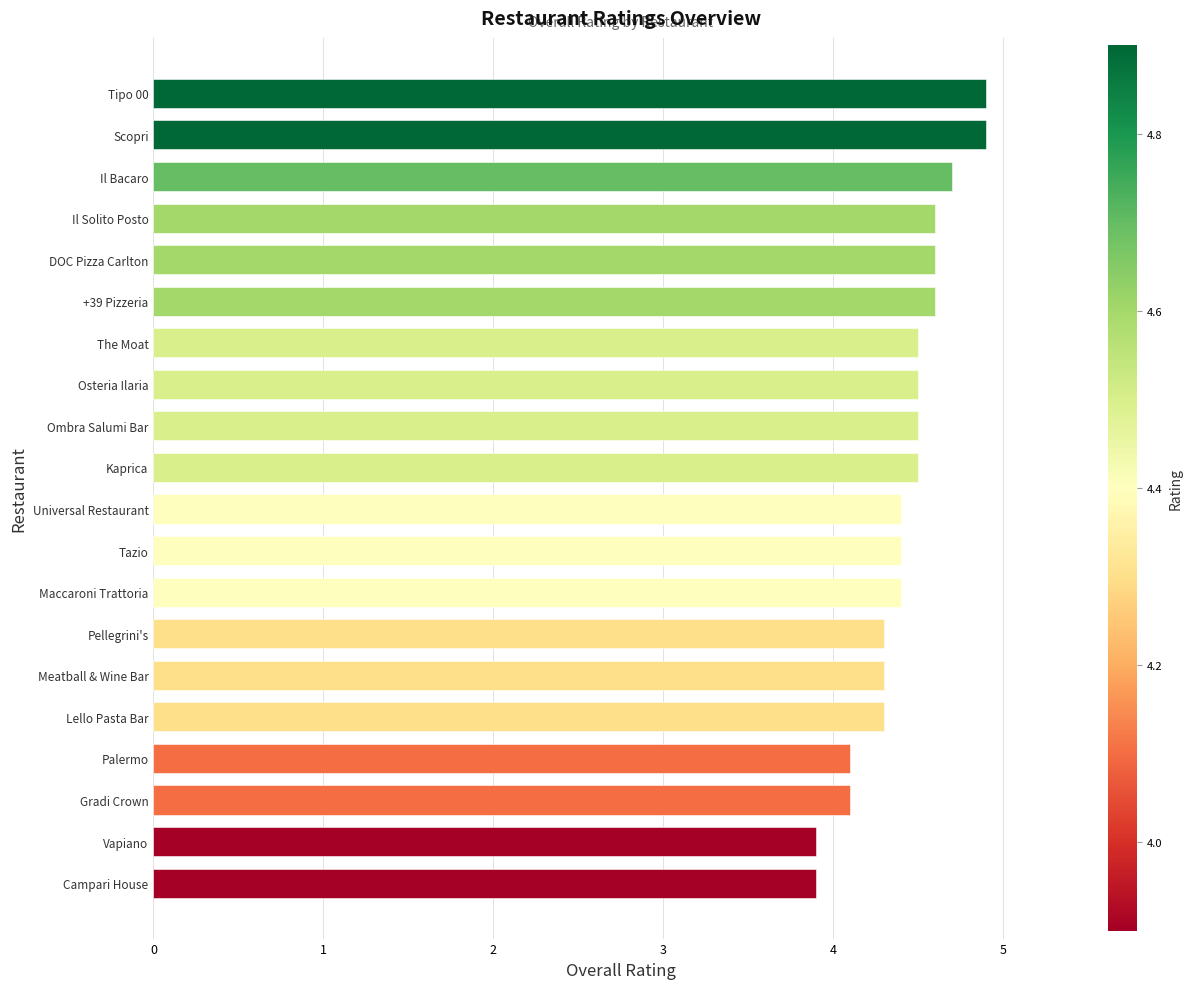

The chart shows a value of 4.7 at Il Bacaro. True or false?

True